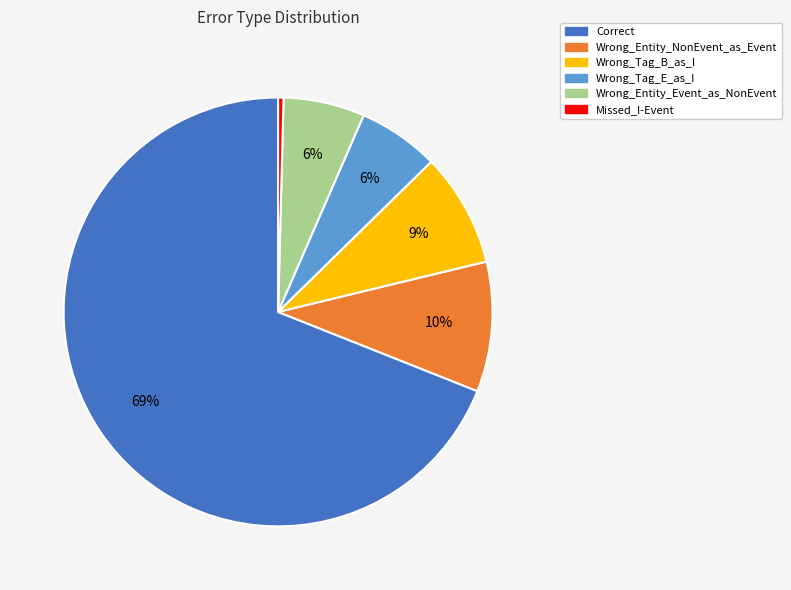

Approximately how many times larger is the value at Wrong_Entity_NonEvent_as_Event compared to Wrong_Tag_B_as_I?

1.1